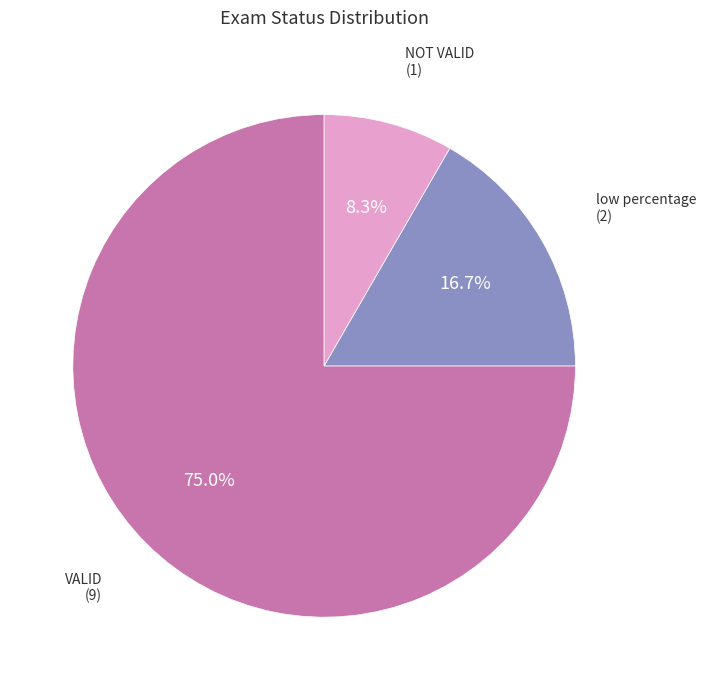

Count the number of slices in the pie.

3